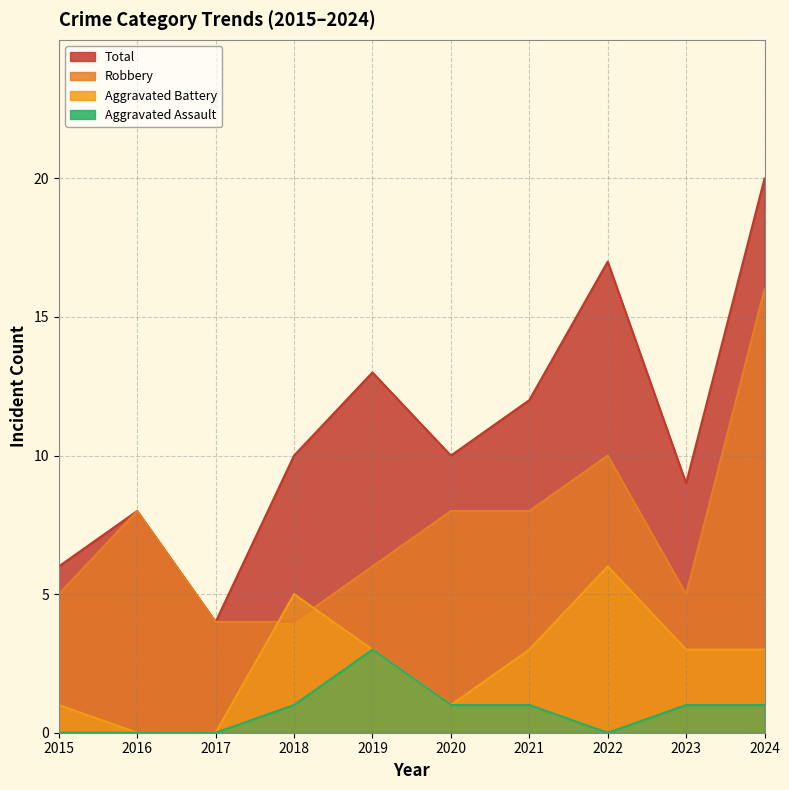

The value of Robbery at 2017 is 1. True or false?

False